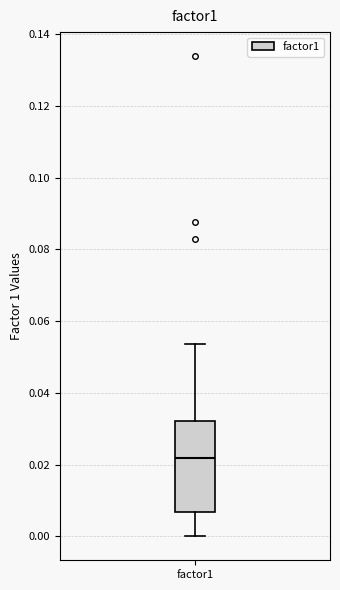

Read this box plot against the y-axis: the position of the median line, the range covered by the box, and the ends of both whiskers. The values are not printed on the chart, so give them approximately, as read against the axis.

median 0.022, box 0.006 to 0.032, whiskers 0.000 to 0.054